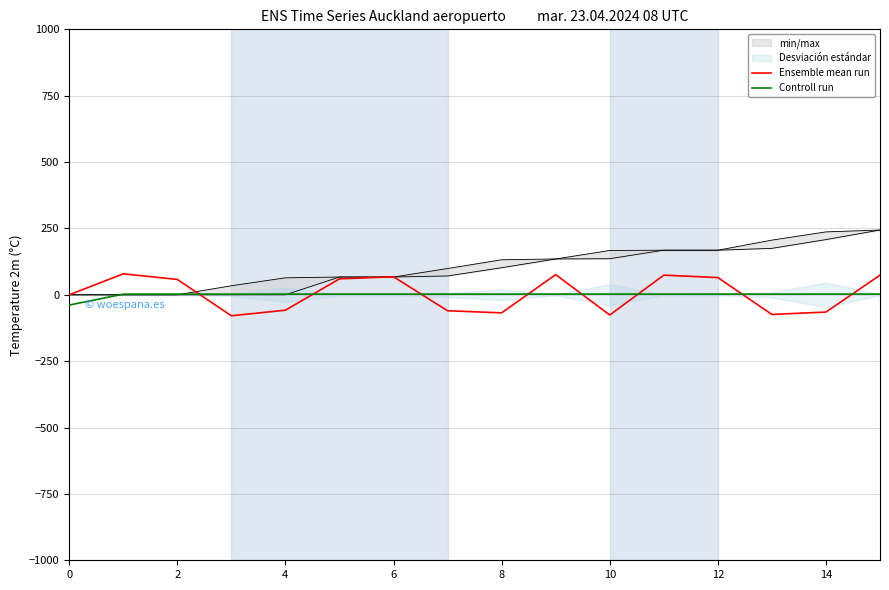

What is the label of the 7th point from the right?

9